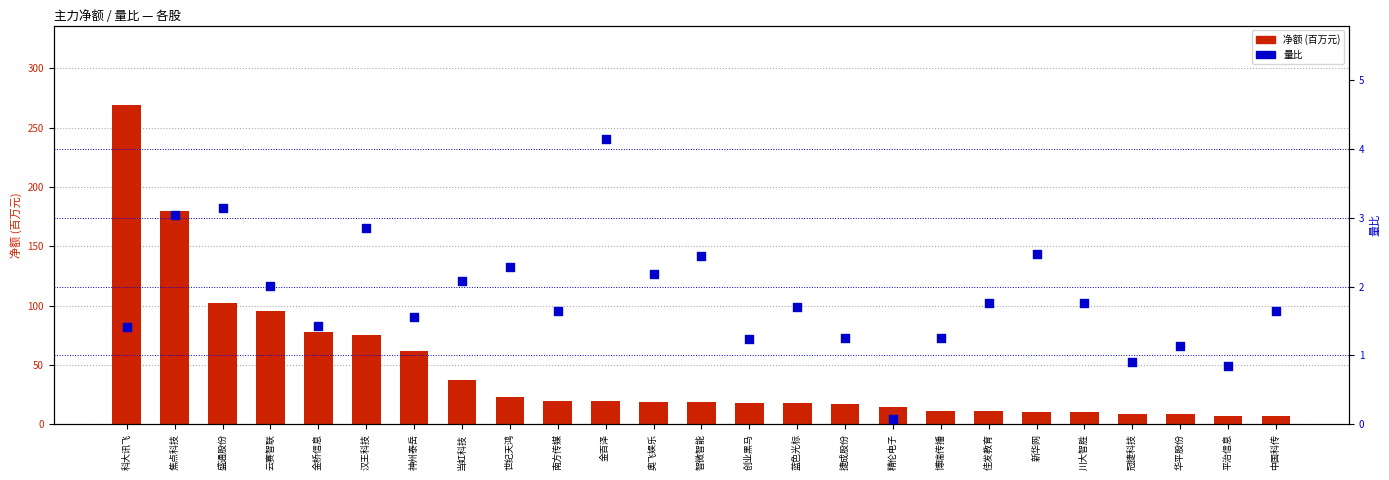

Which series has the largest total across all categories?

净额(百万)